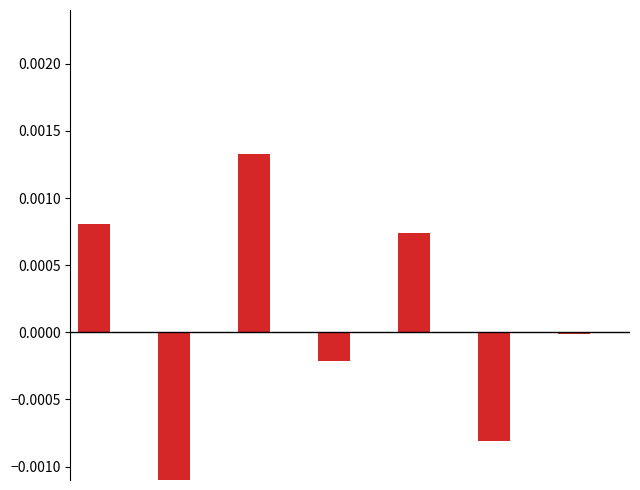

True or false: depth has a value of 0.0 at 0.

False